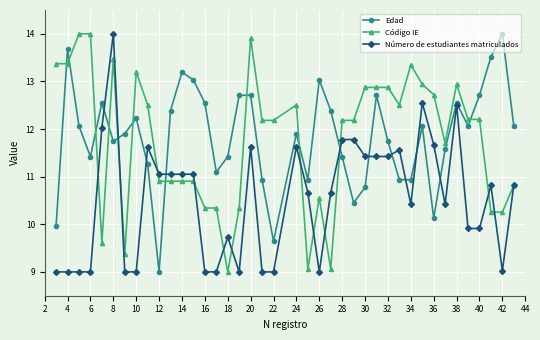

True or false: Código IE has more than 1 interior local peaks.

True